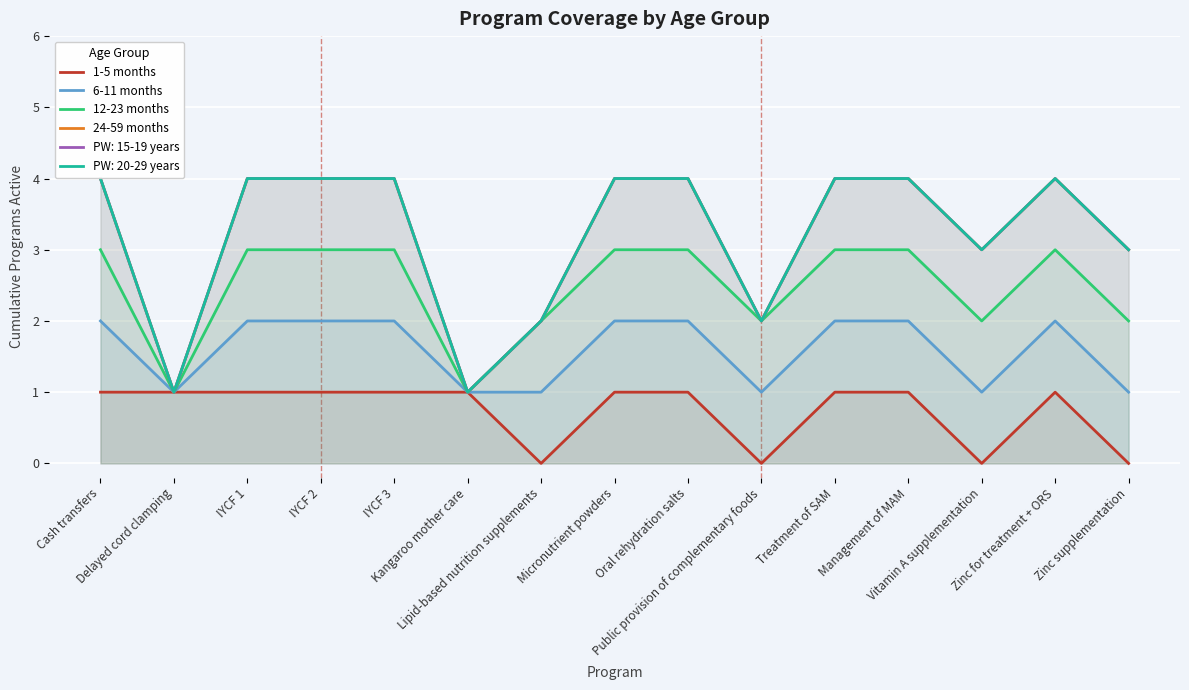

What is the lowest value of the 12-23 months series?

1